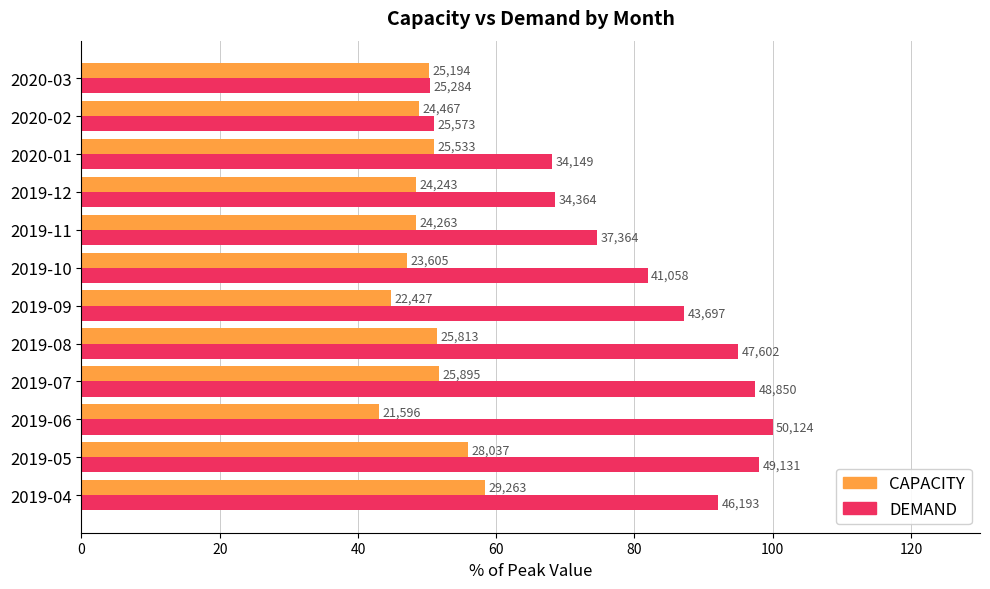

What are all the series names shown in the legend?

CAPACITY, DEMAND